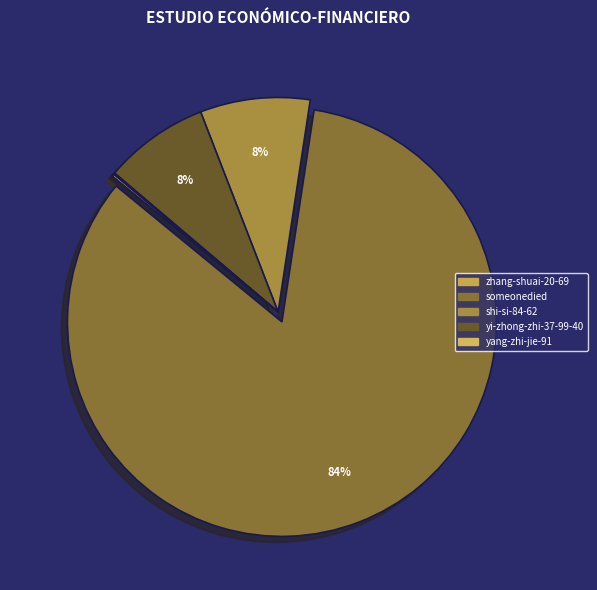

Is the sum of zhang-shuai-20-69 and shi-si-84-62 greater than half?

No